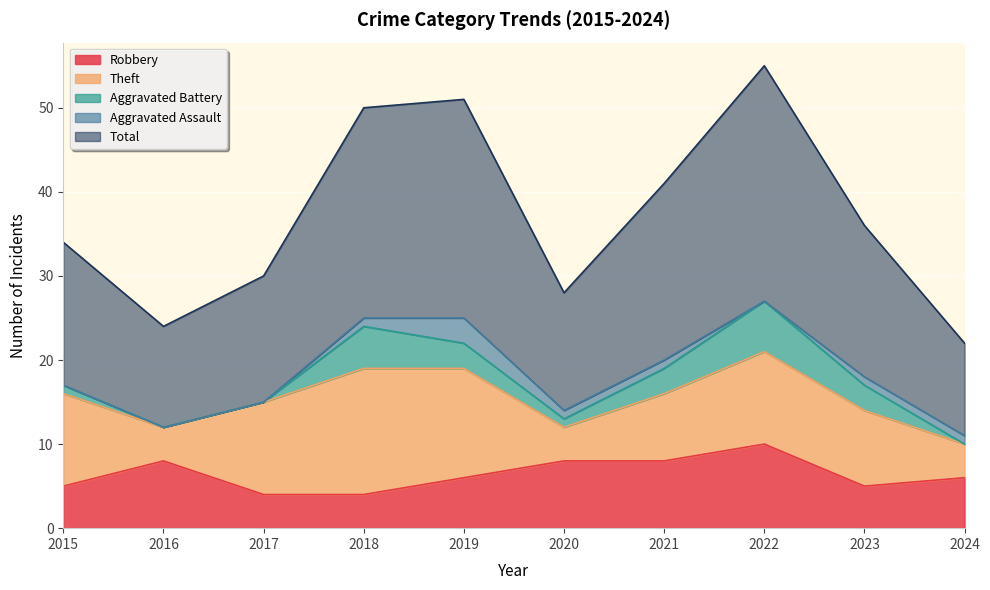

True or false: Aggravated Battery has a value of 2 at 2017.

False